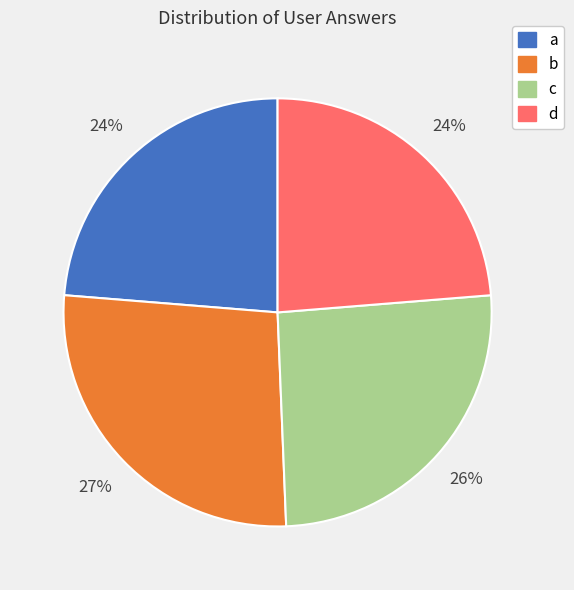

Combined, do d and b account for over 50%?

Yes